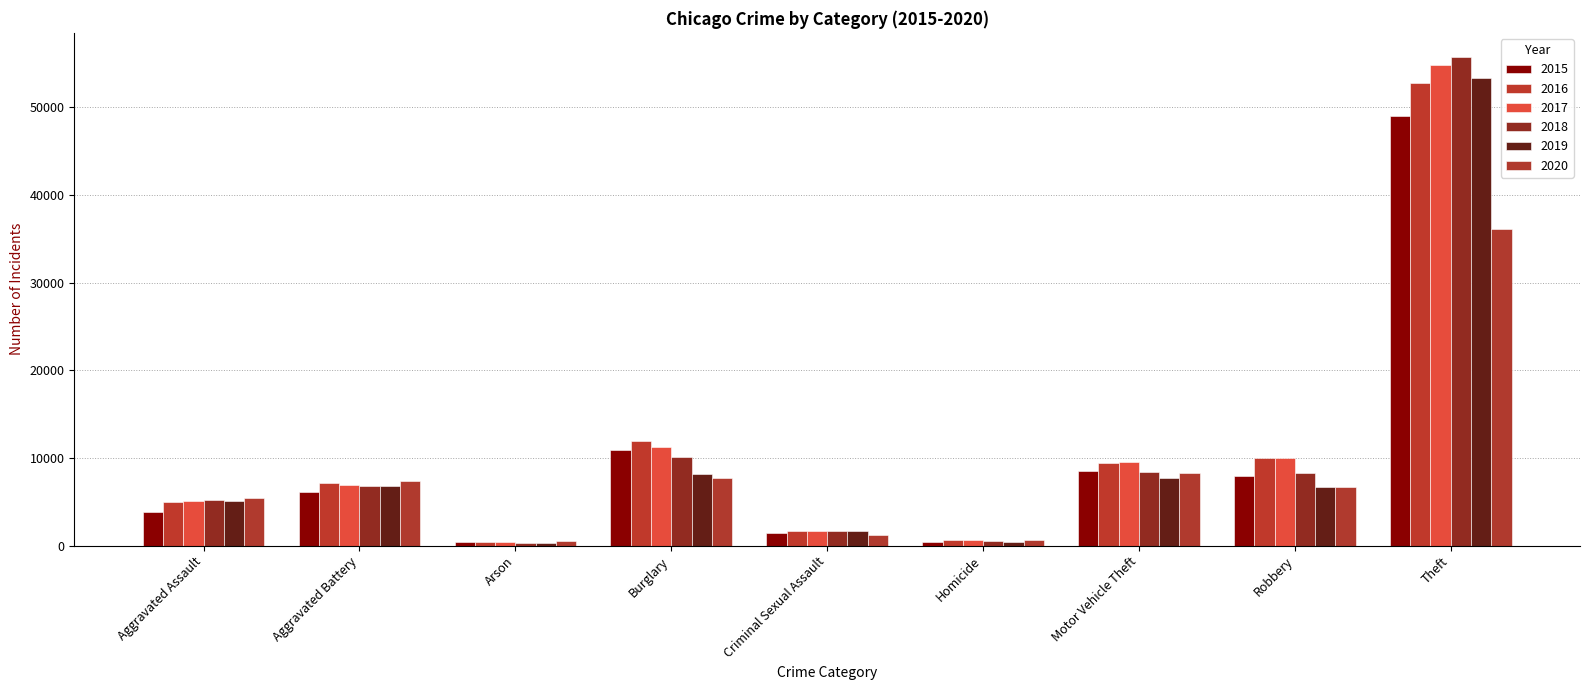

Which series changed the most between Motor Vehicle Theft and Robbery?

2020